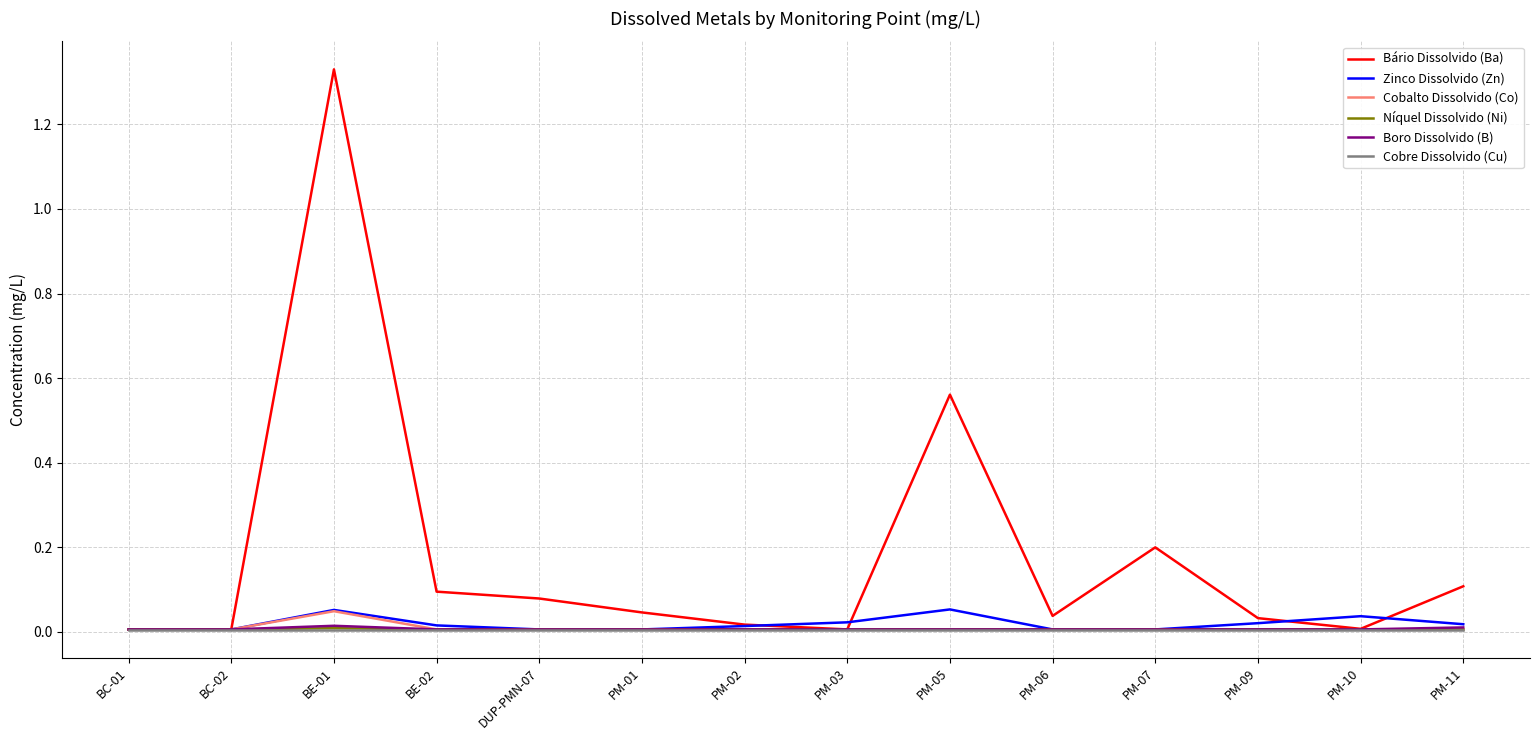

Which series changed the most between PM-01 and PM-05?

Bário Dissolvido (Ba)